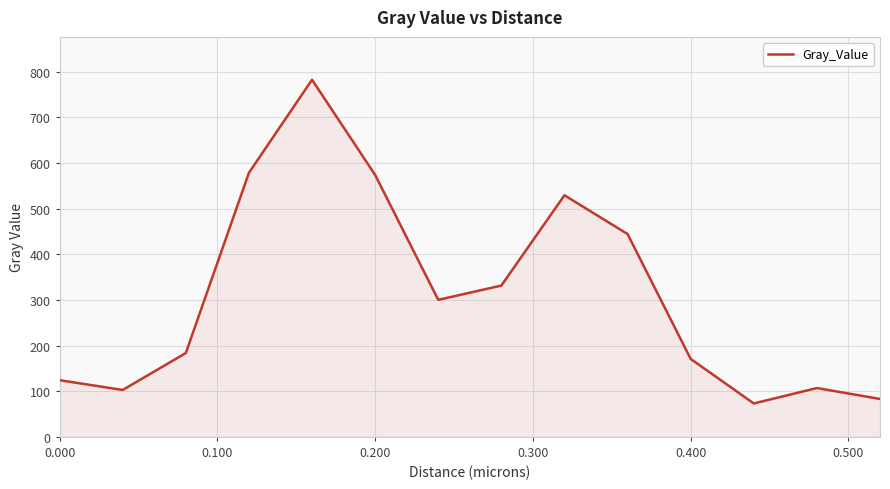

How many values are below 300?

7